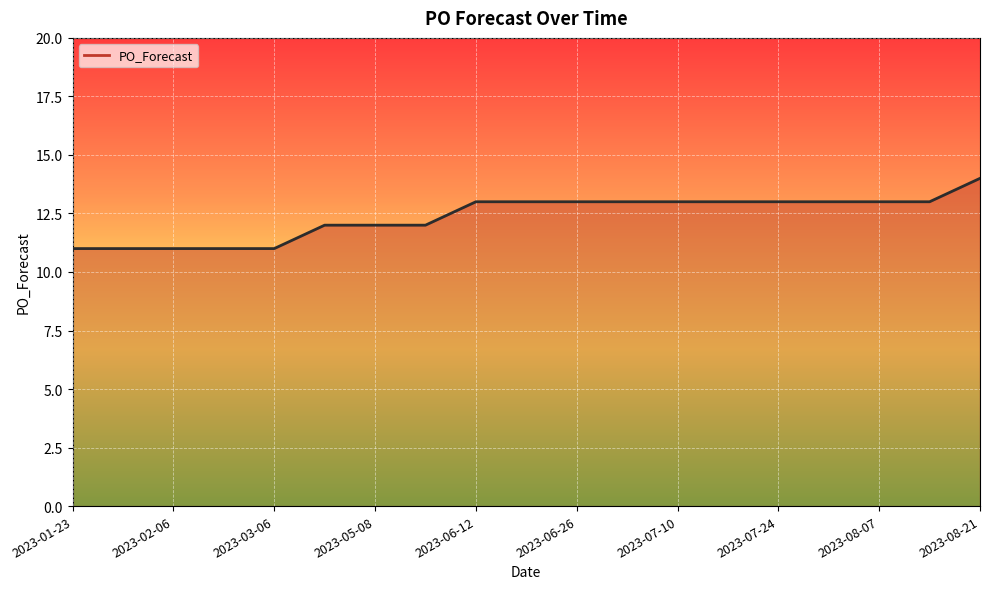

True or false: the data has more than 2 interior local peaks.

False